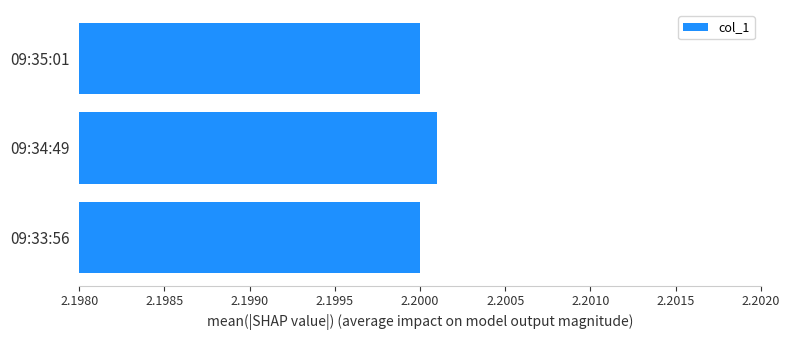

Which label corresponds to the largest value in the chart?

09:34:49